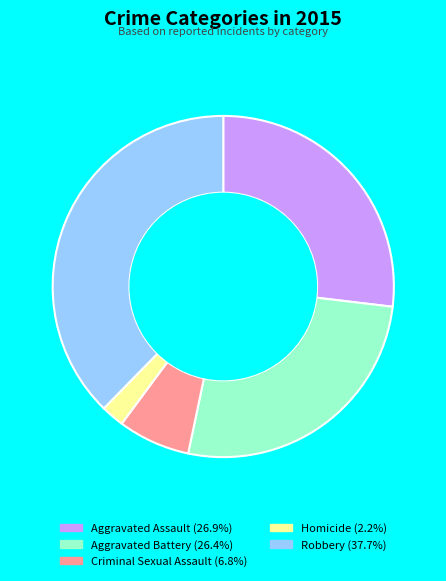

How many segments does this pie chart have?

5